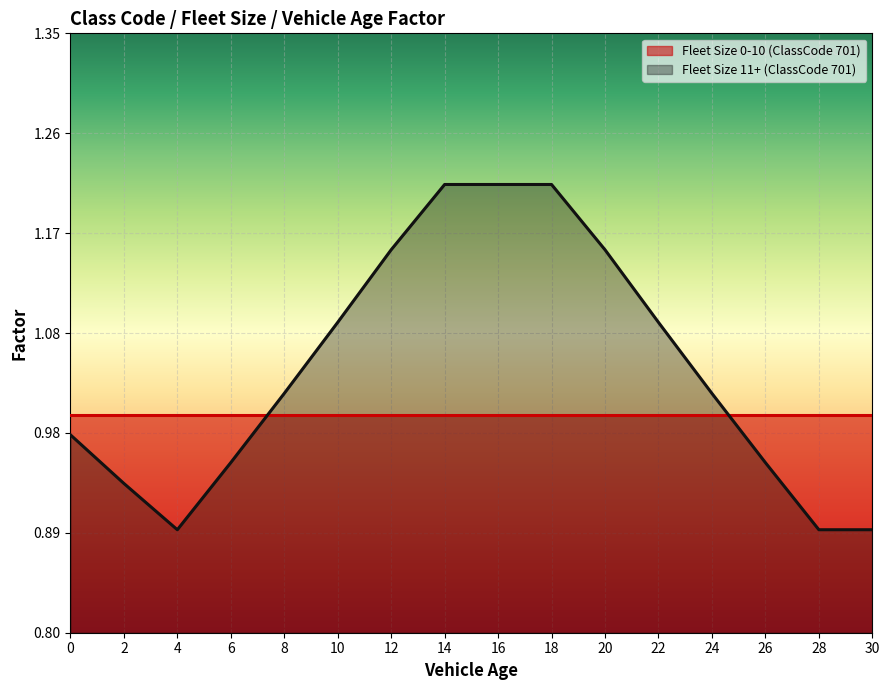

At which category does the data reach its first local valley?

4